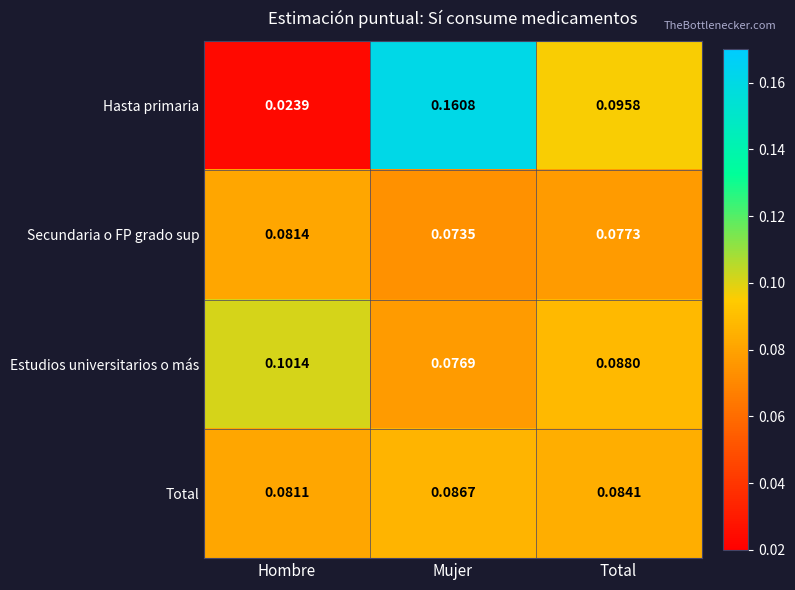

At which category does the chart reach its peak across all series?

Mujer